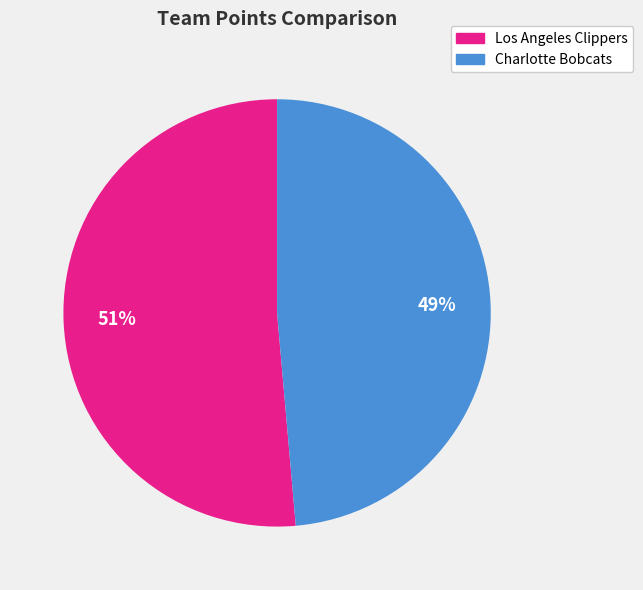

Which slice is the largest?

Los Angeles Clippers